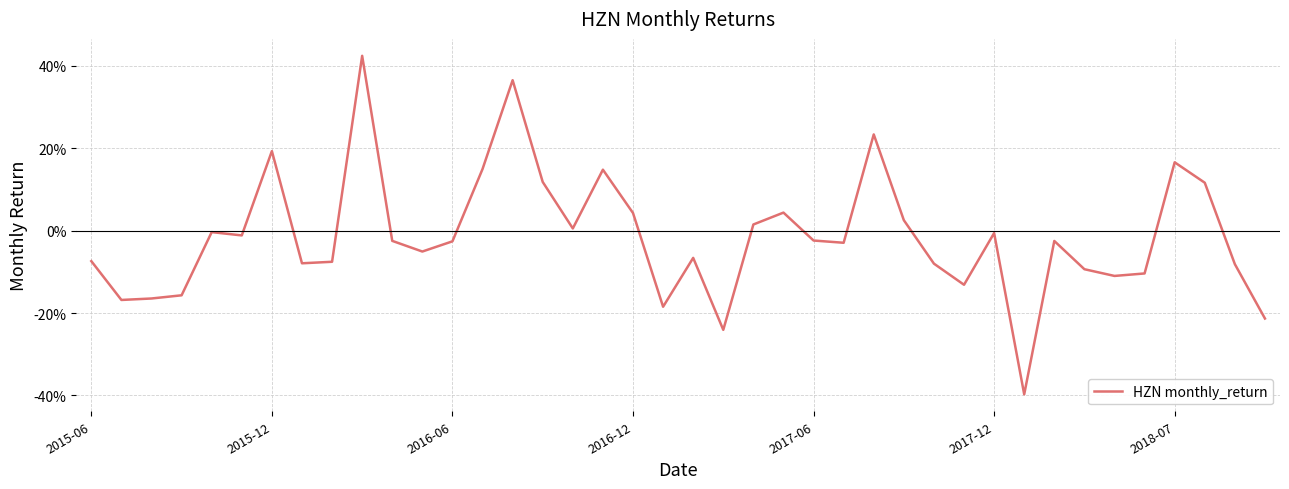

Does the chart display data point markers on the line(s)?

No